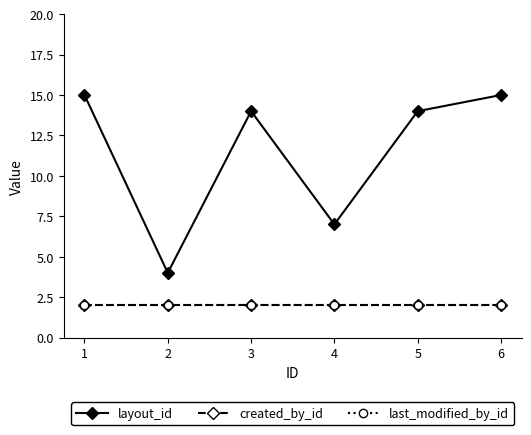

The last_modified_by_id series shows 2 at 2. True or false?

True